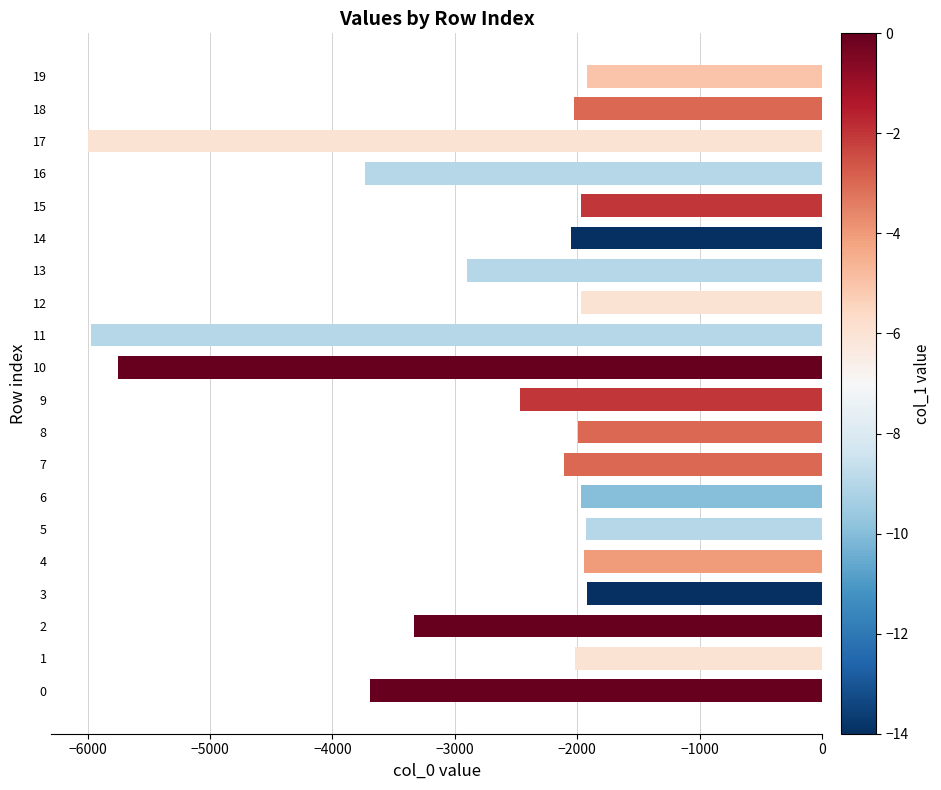

Between 12 and 7, which is larger?

12